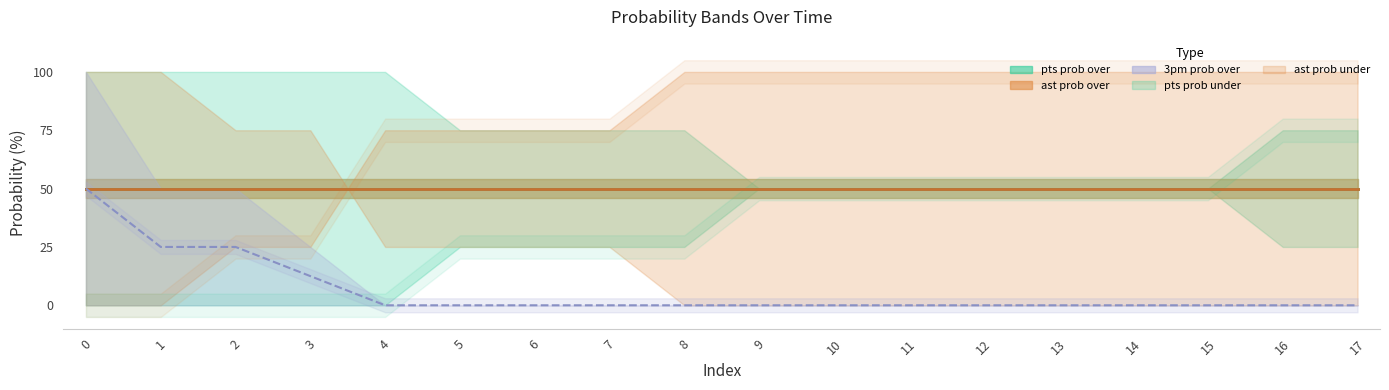

Where does the pts prob under series first go above 50?

16